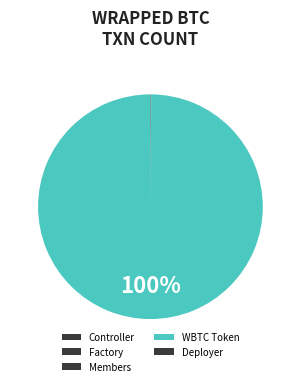

Is it true that WBTC Token is 88% of the pie?

False